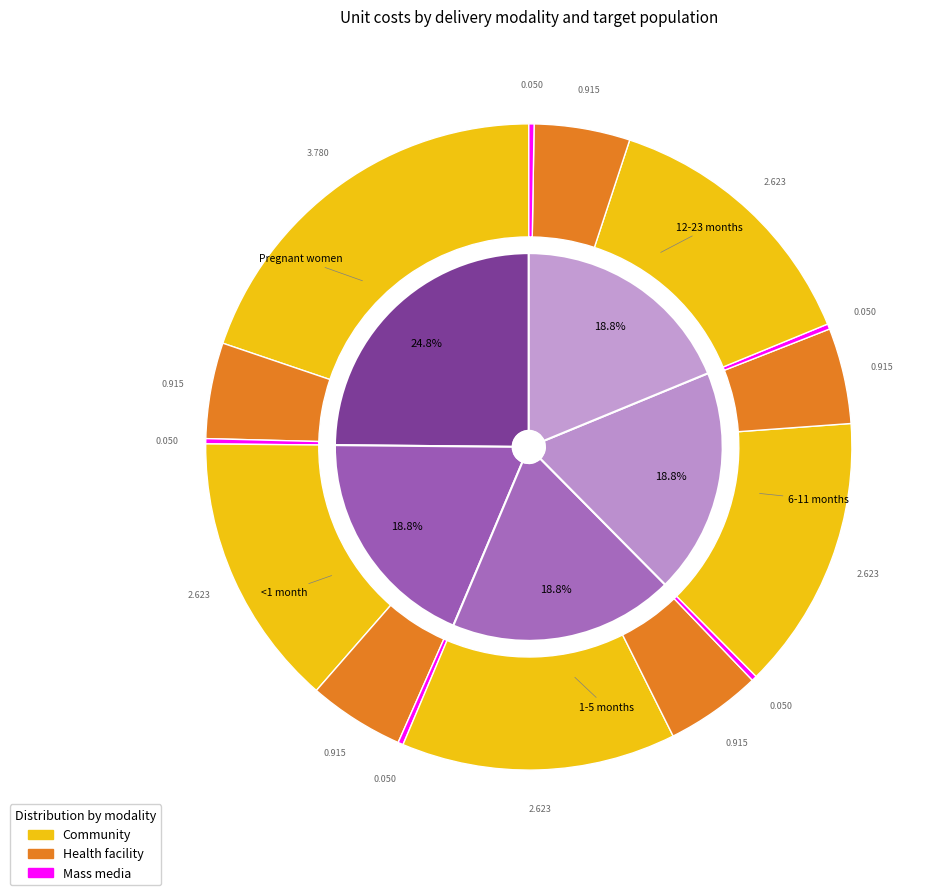

Is it true that 6-11 months is 8% of the pie?

False